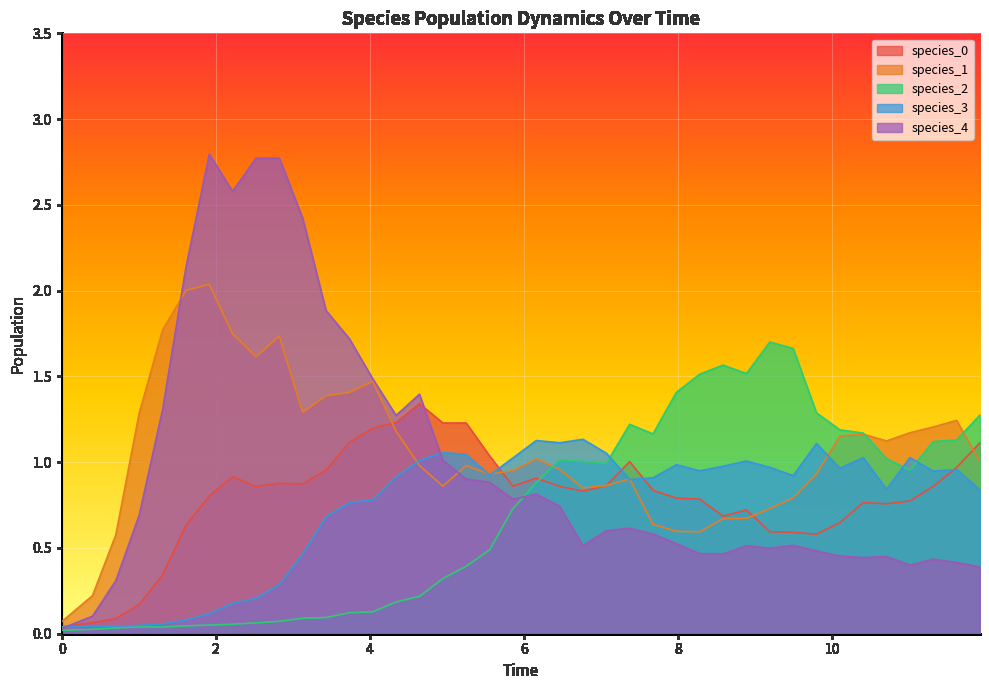

After their last crossing, which series has the higher values: species_0 or species_3?

species_0